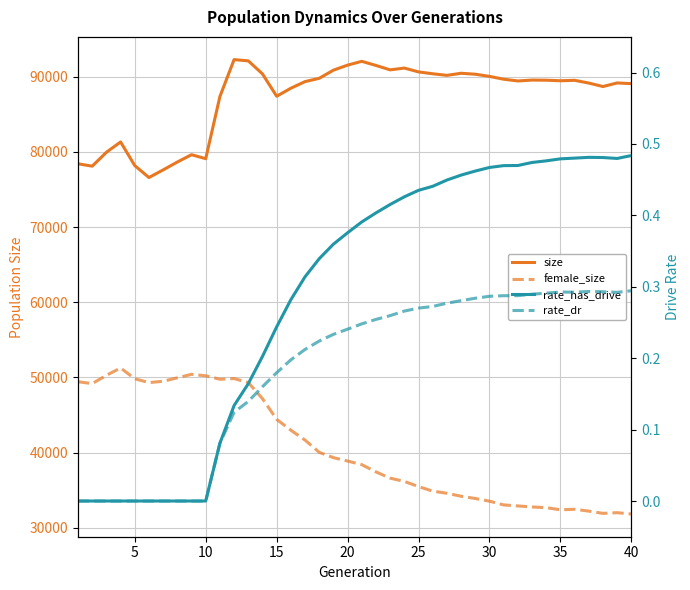

What is the total value across all series at 5?

127266.0